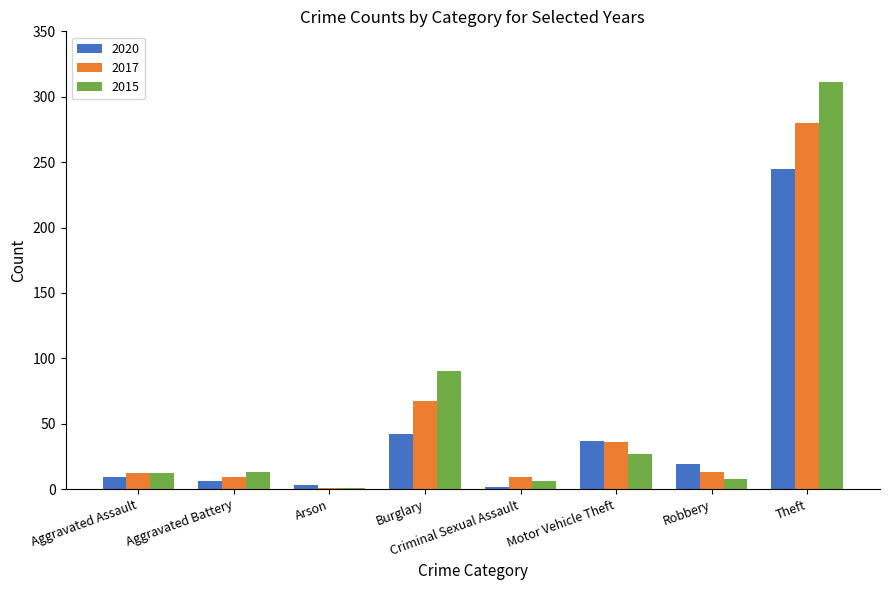

What is the total value across all series at Robbery?

40